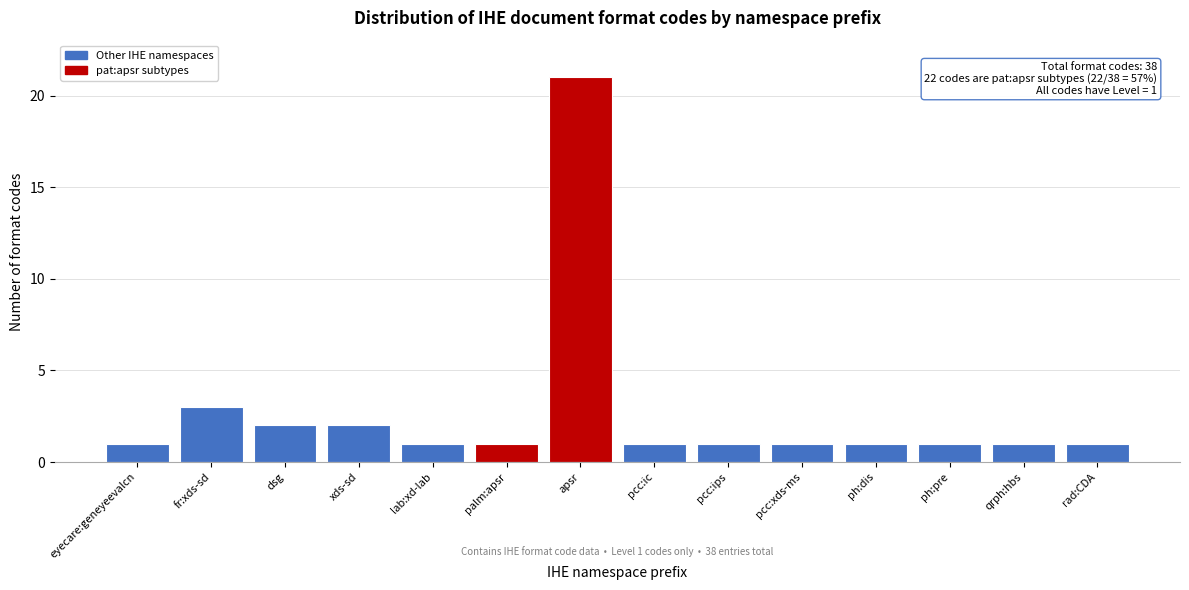

Reading left to right, extract all data points from this chart.

1	3	2	2	1	1	21	1	1	1	1	1	1	1